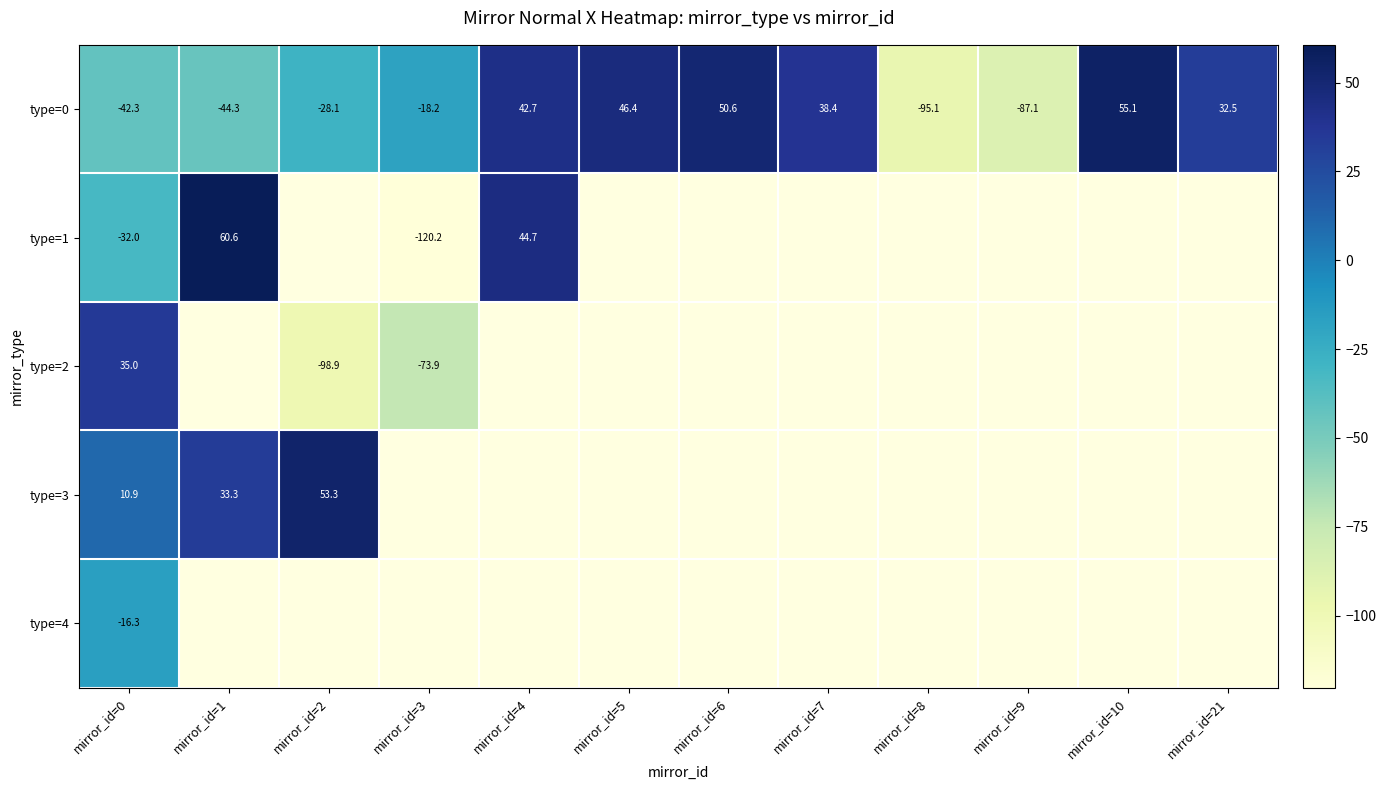

List the series in order of their peak value, highest first.

type=1, type=0, type=3, type=2, type=4